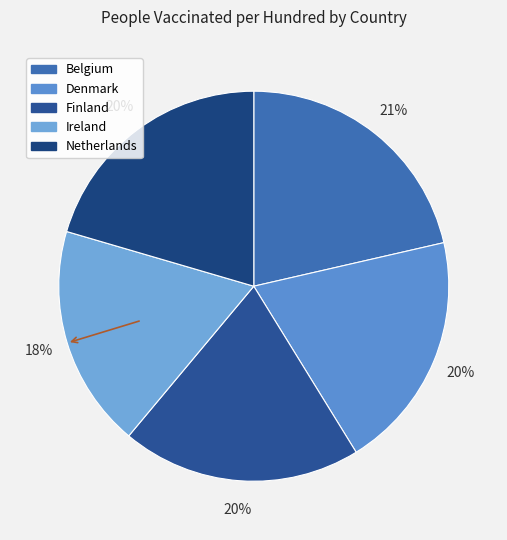

Which slice is the smallest?

Ireland